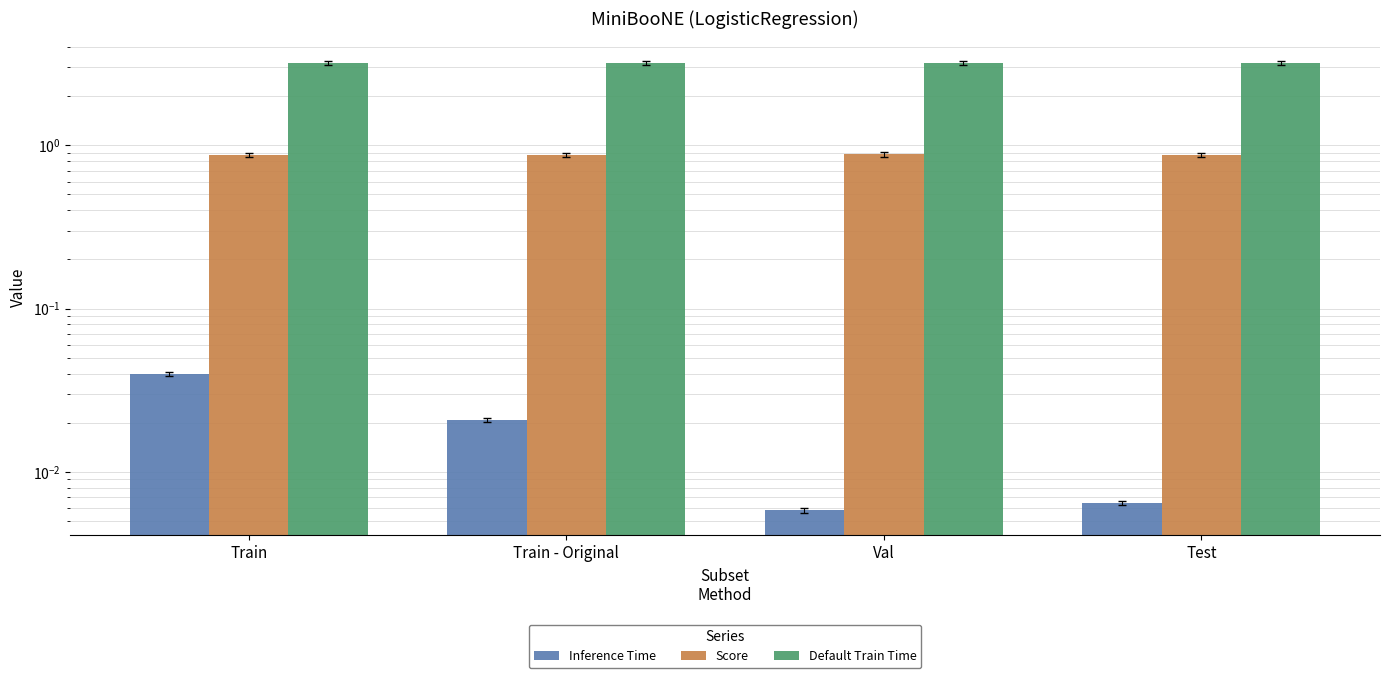

Which category has the lowest value in the Inference Time series?

Val